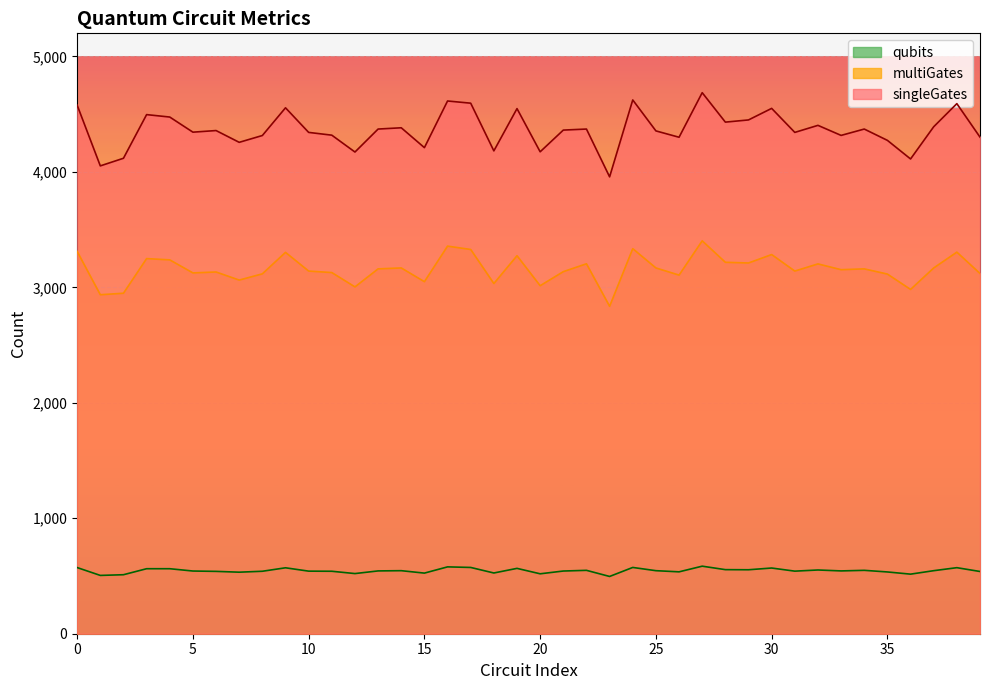

How many interior local valleys does the singleGates series have?

13